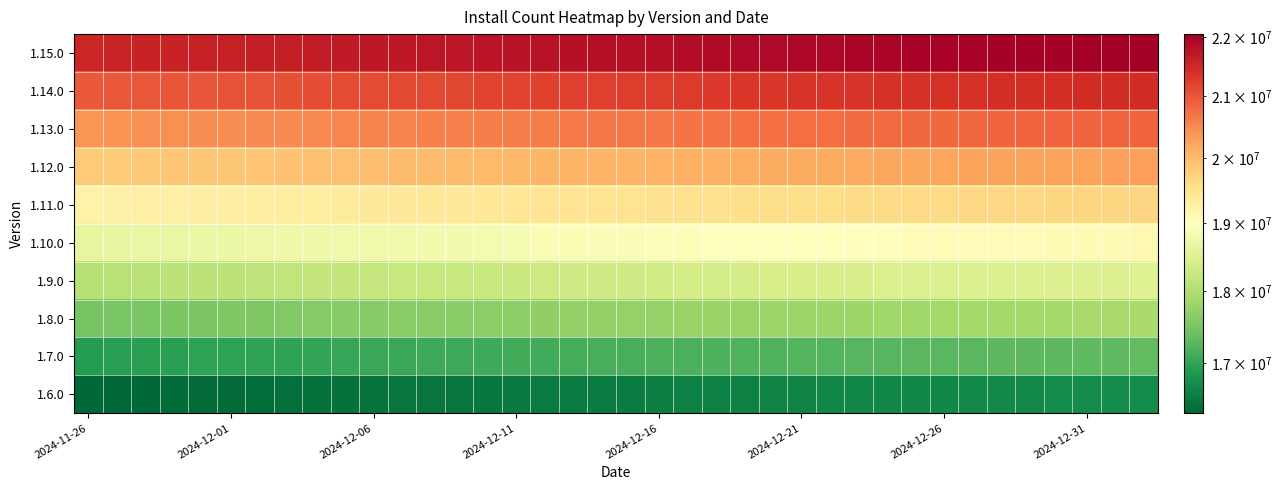

List the series in order of their peak value, lowest first.

1.6.0, 1.7.0, 1.8.0, 1.9.0, 1.10.0, 1.11.0, 1.12.0, 1.13.0, 1.14.0, 1.15.0